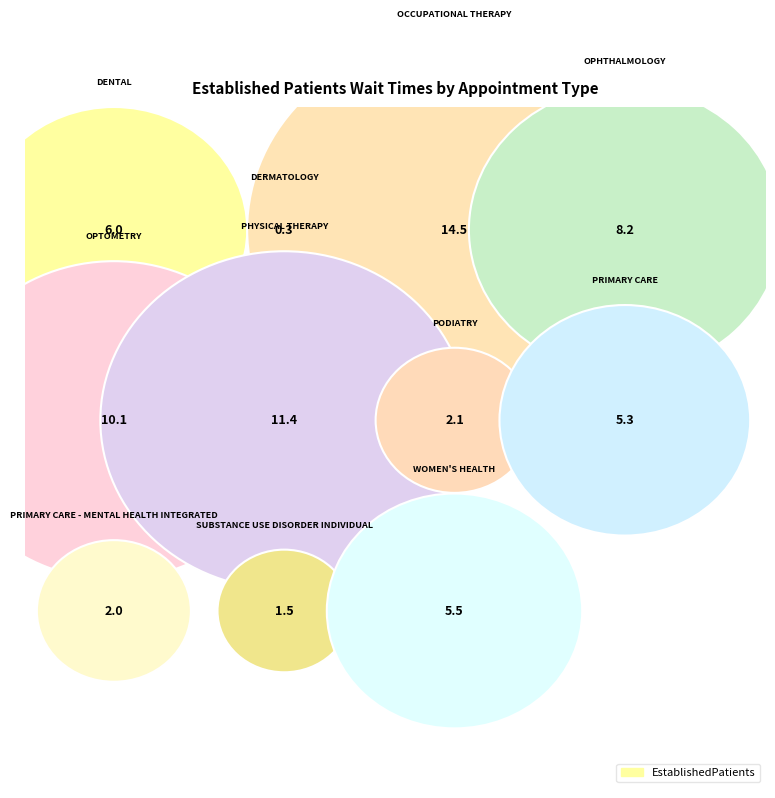

Is there a majority slice in this chart?

No